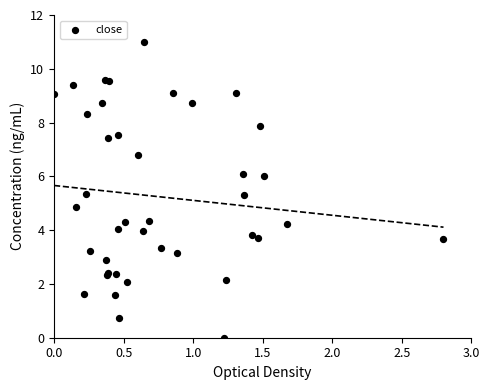

What Y value in the scatter plot is closest to 5?

4.9